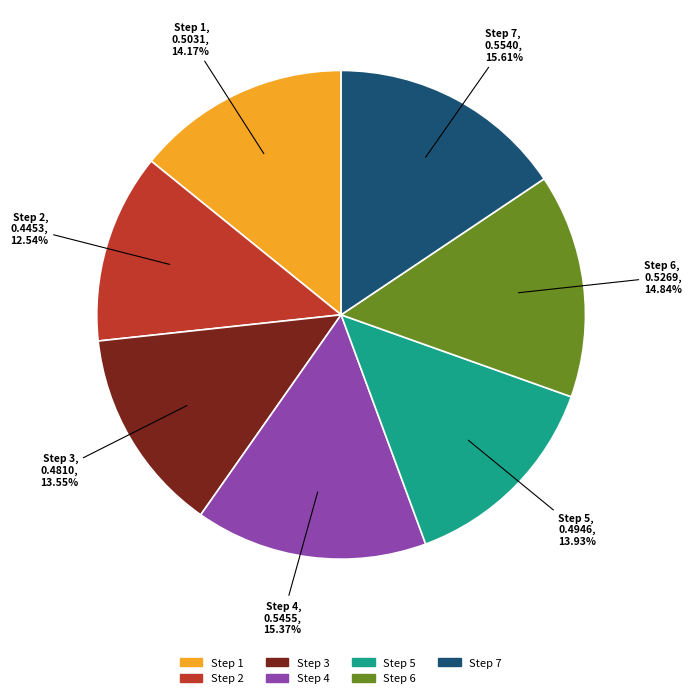

Is the sum of Step 5 and Step 2 greater than half?

No